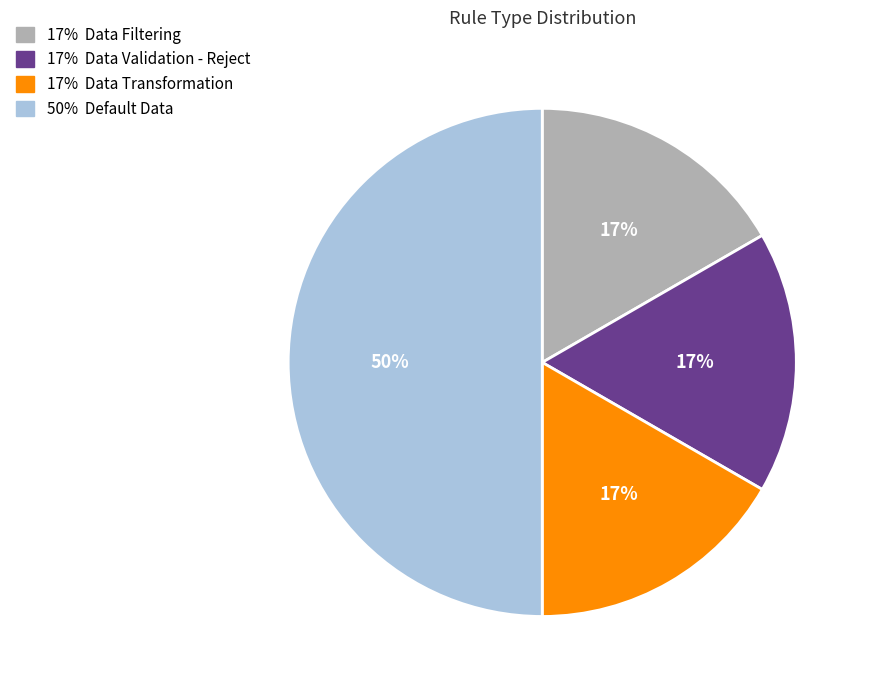

To the nearest percent, what is the average slice percentage?

25%